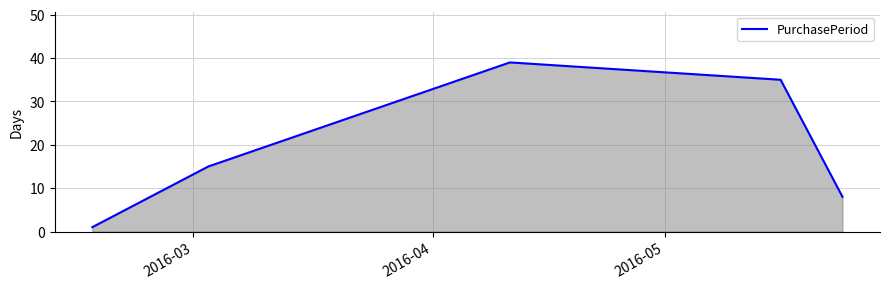

What is the greatest value displayed?

39